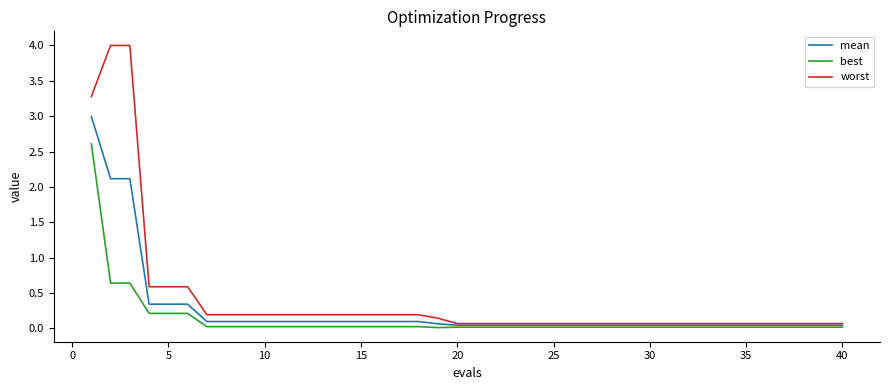

List the series in order of their peak value, lowest first.

best, mean, worst